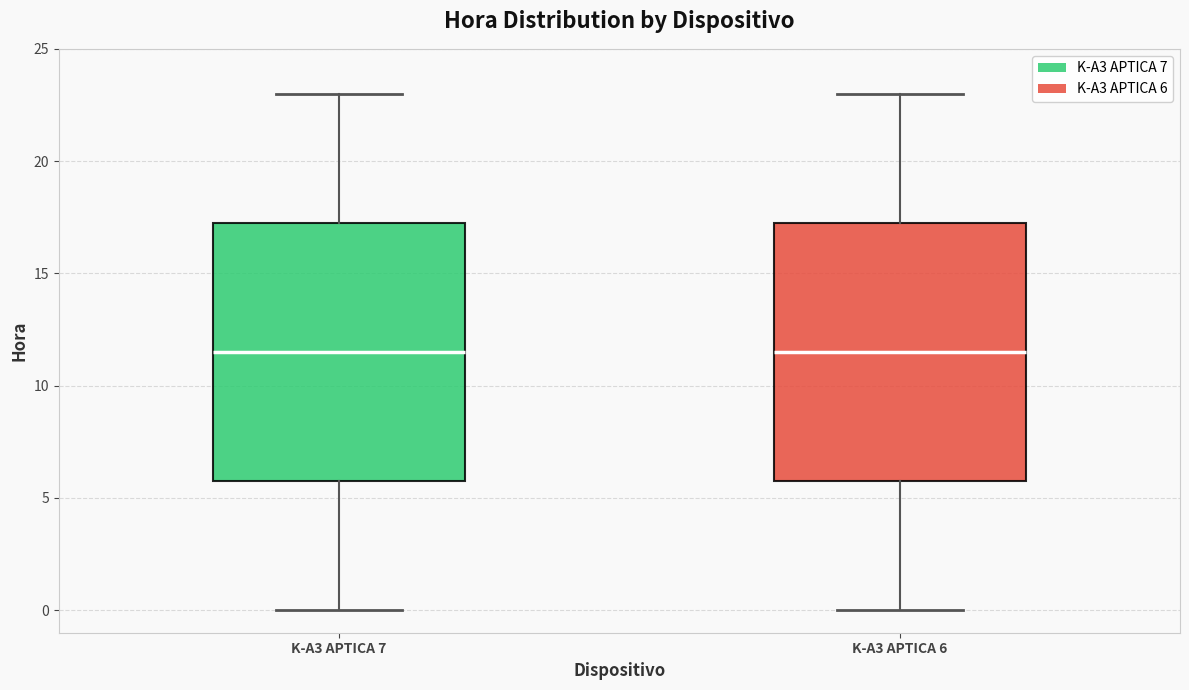

Reading left to right, read every box against the y-axis: the position of its median line, the range the box covers, and the ends of its whiskers. The values are not printed on the chart, so give them approximately, as read against the axis.

K-A3 APTICA 7: median 11.5, box 6.0 to 17.5, whiskers 0.0 to 23.0
K-A3 APTICA 6: median 11.5, box 6.0 to 17.5, whiskers 0.0 to 23.0